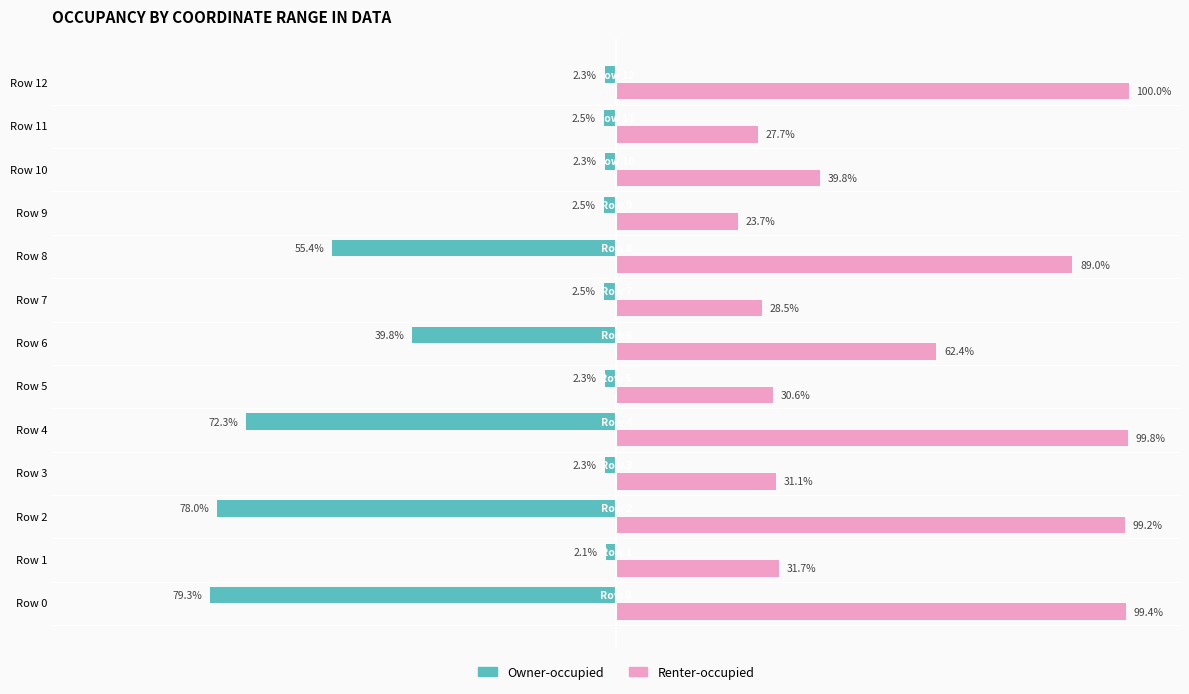

At which category does the chart reach its peak across all series?

Row 12